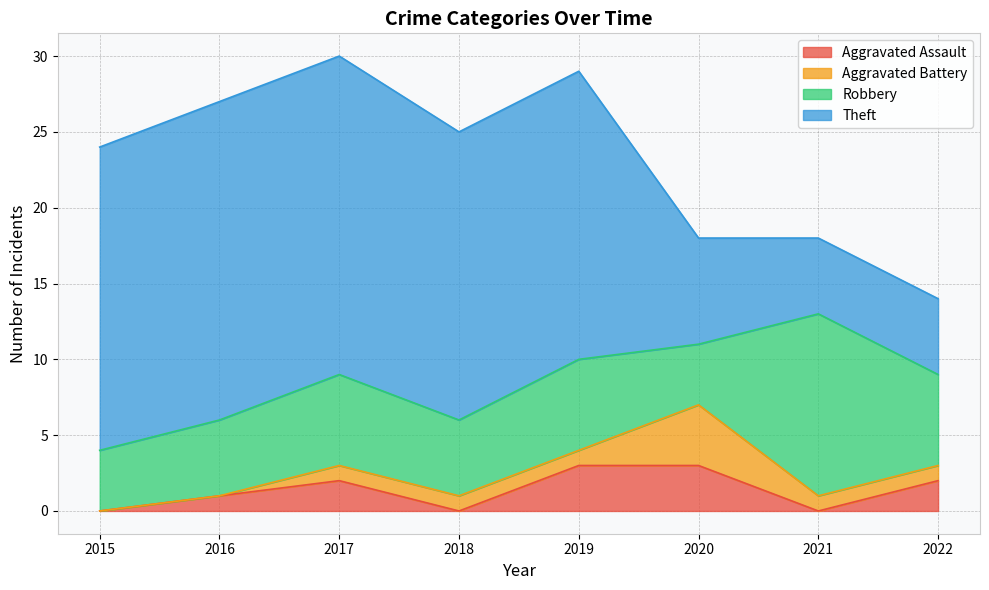

In Aggravated Battery, how many points are higher than both neighbors (excluding endpoints)?

1